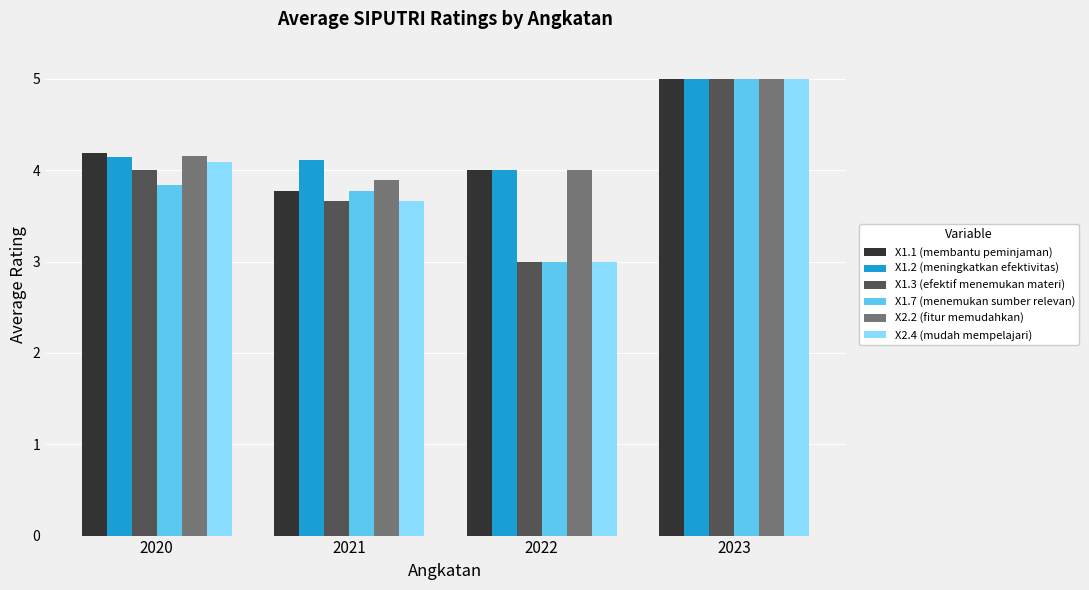

What is the highest value of the X1.2 (meningkatkan efektivitas) series?

5.0